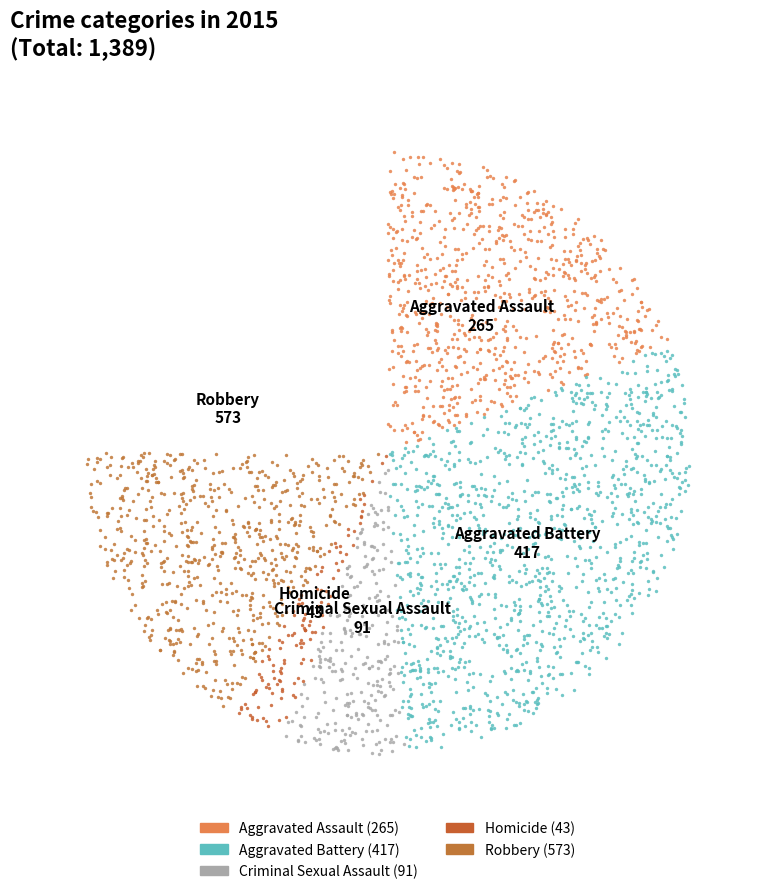

How much of the chart is everything except Aggravated Battery?

70.0%